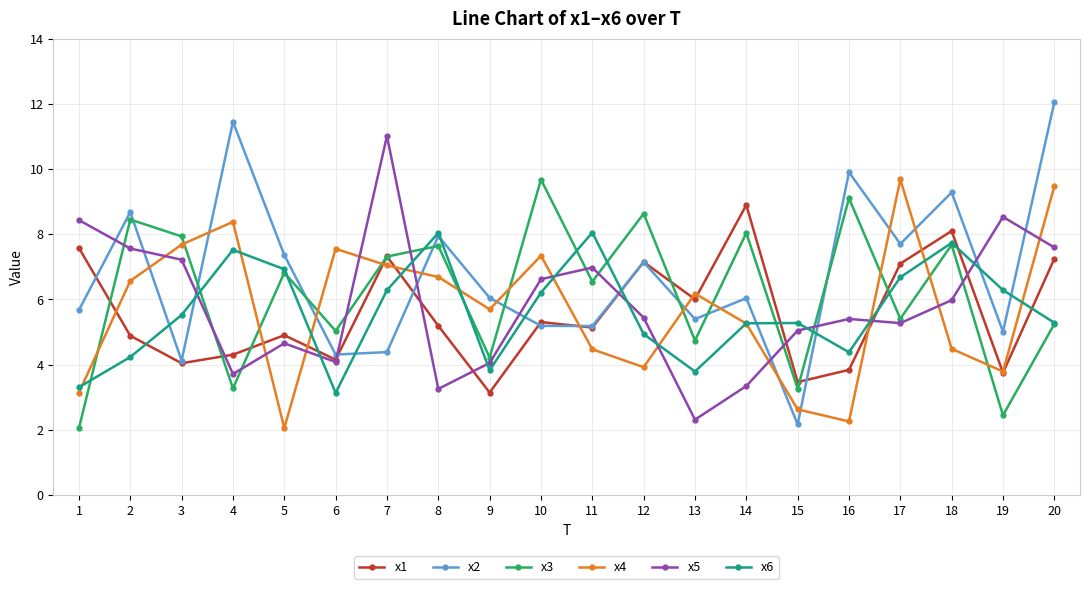

How many intersections are there between x4 and x1?

11